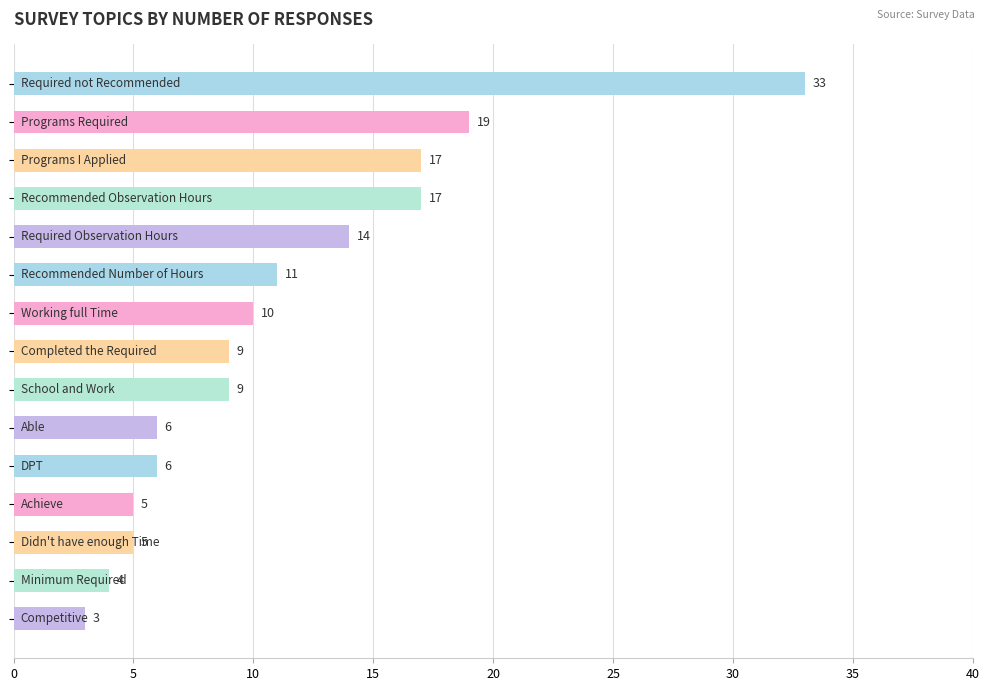

What is the smallest value displayed?

3